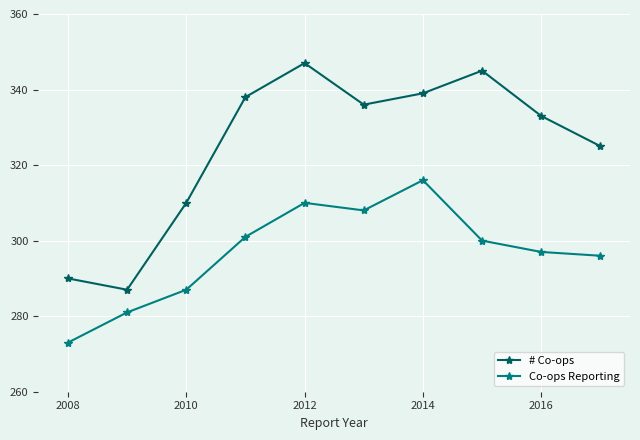

What is the greatest value displayed?

347